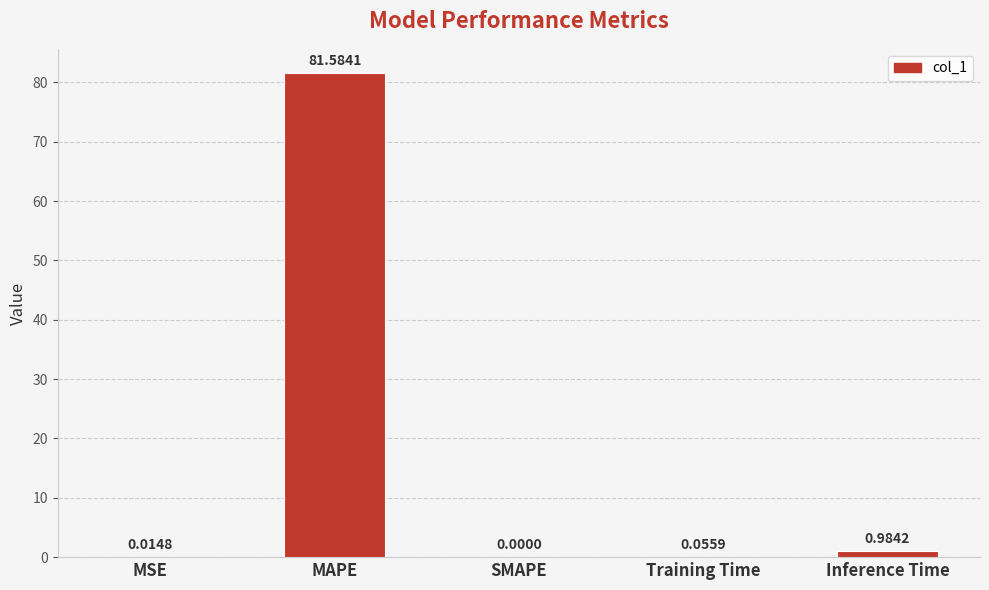

At which category does the chart reach its peak across all series?

MAPE